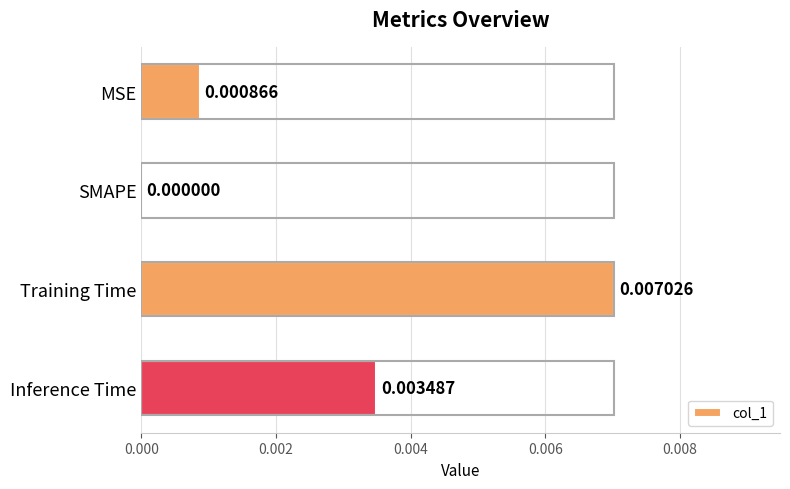

Between SMAPE and MSE, which is larger?

MSE